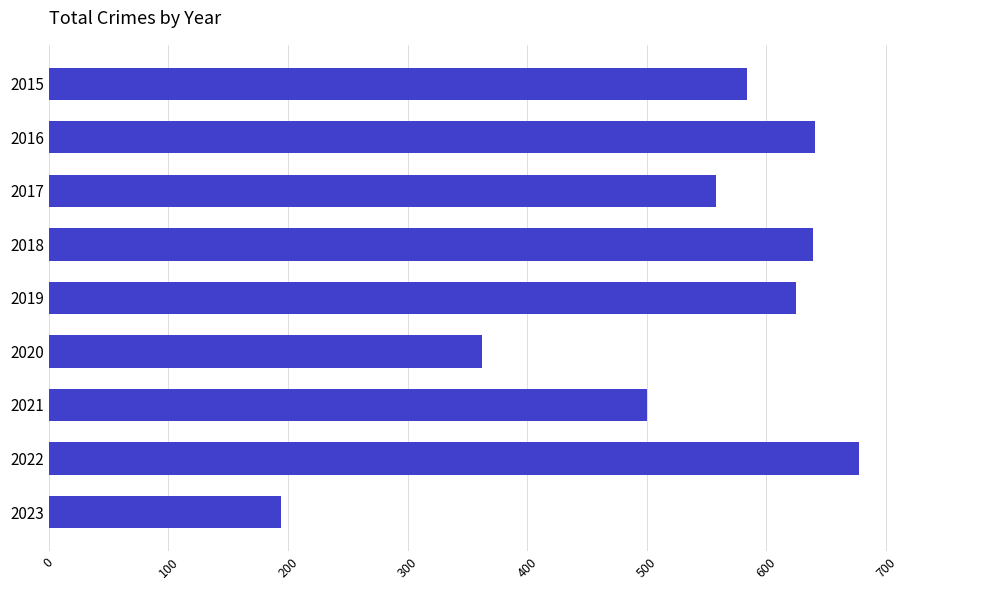

Is it true that the value at 2017 is 558?

True